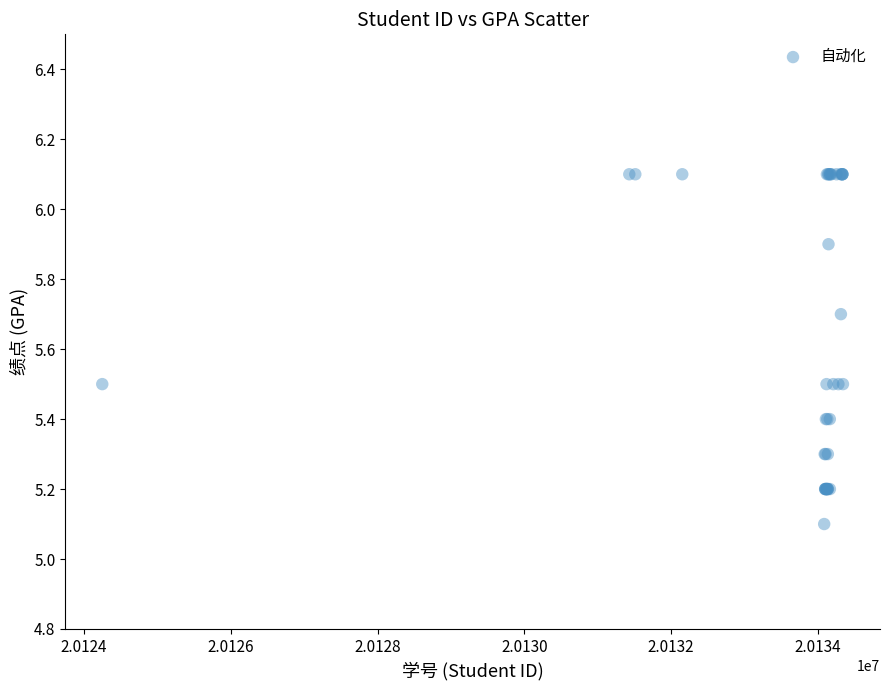

What Y value in the scatter plot is closest to 5?

5.1